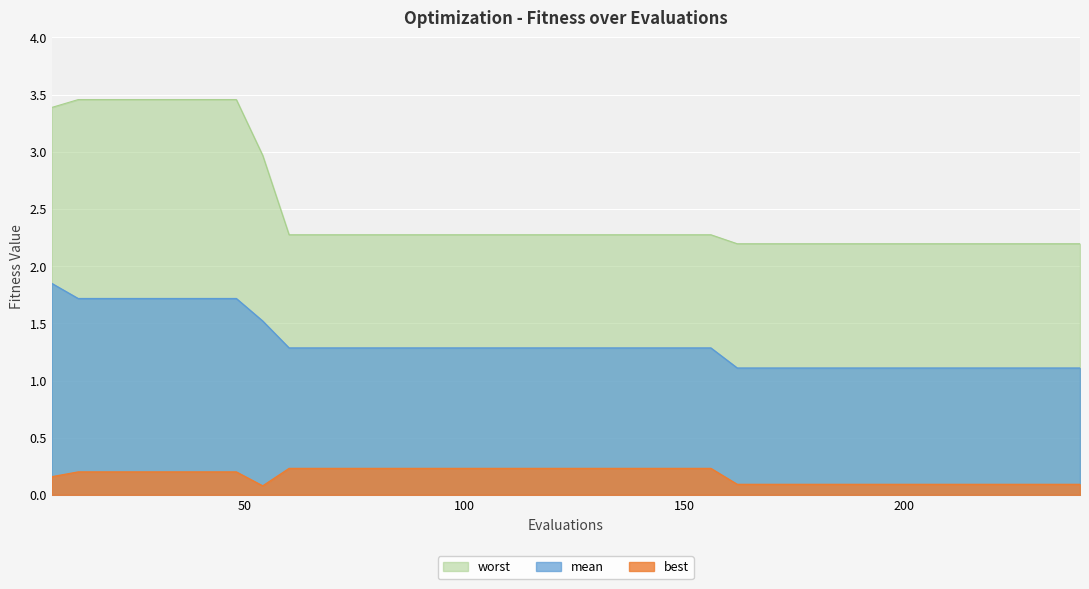

True or false: worst has a value of 3.0 at 54.

True